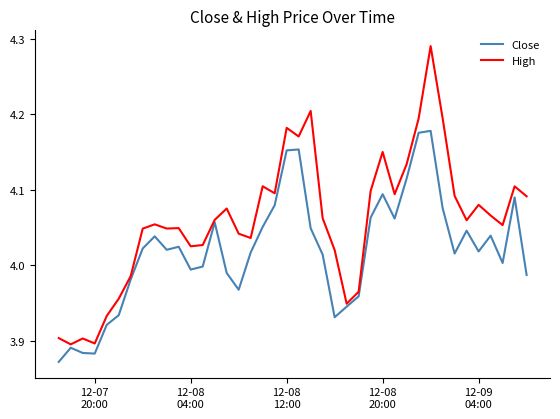

Rank the series by their average value, from lowest to highest.

Close, High